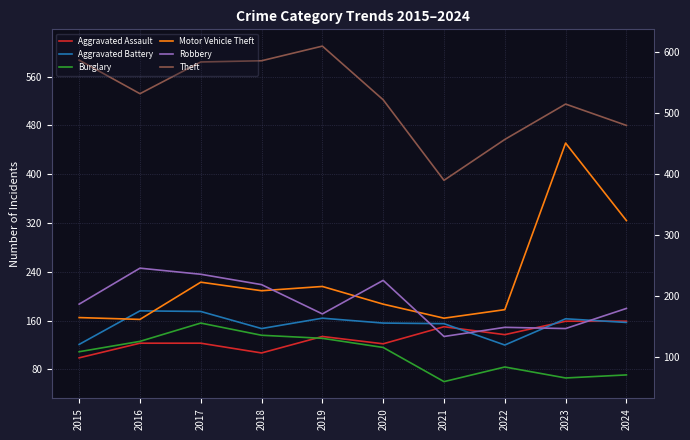

Which series changed the most between 2020 and 2023?

Motor Vehicle Theft